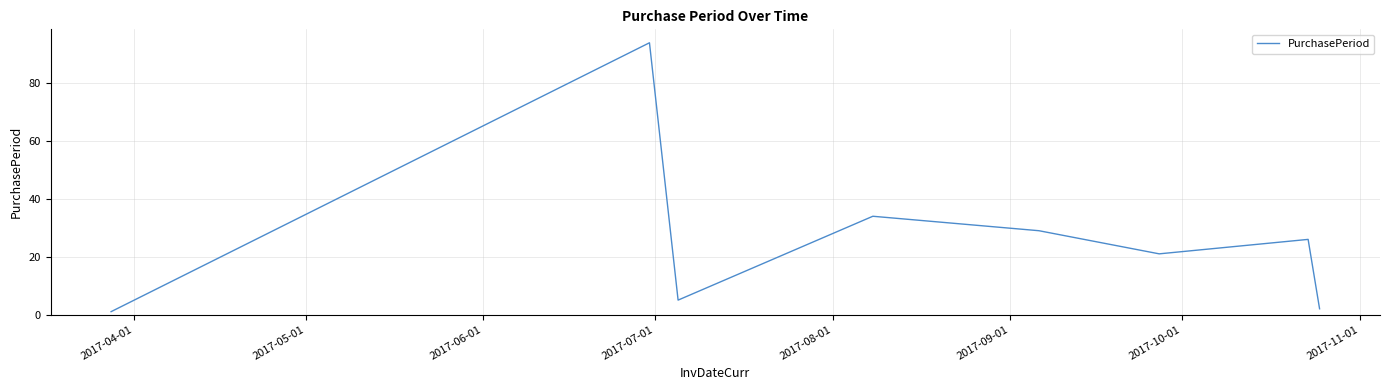

Reading right to left, extract all data points from this chart.

2	26	21	29	34	5	94	1